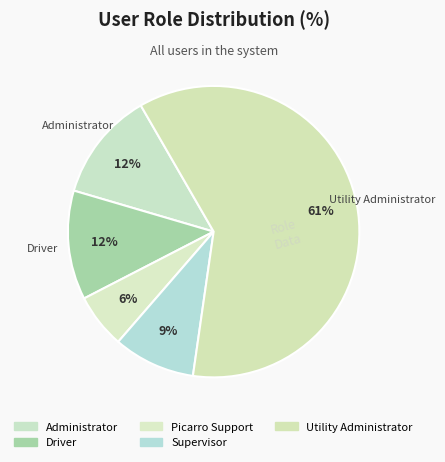

Which slice represents more than half of the pie?

Utility Administrator